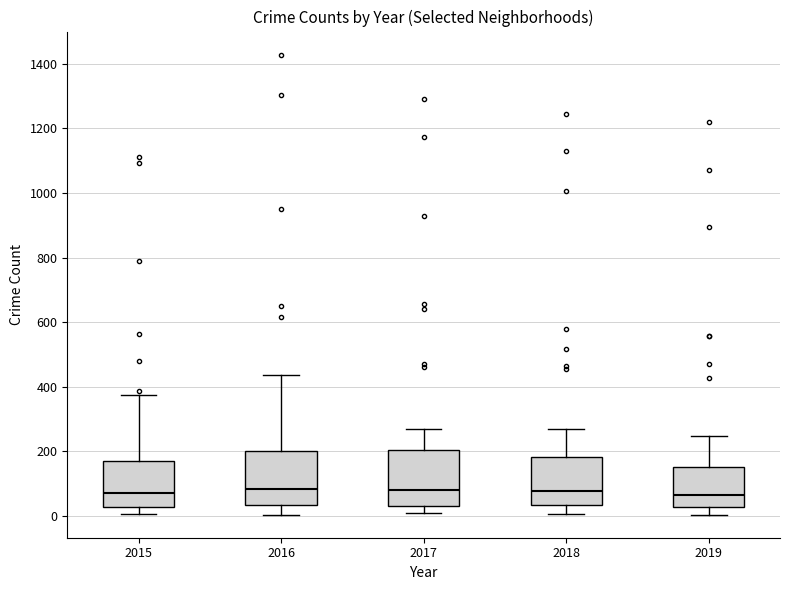

Reading left to right, transcribe this box plot: for each box, give where its median line is, the range the box spans, and where its two whiskers end, as read against the y-axis. The values are not printed on the chart, so give them approximately, as read against the axis.

2015: median 80, box 20 to 160, whiskers 0 to 380
2016: median 80, box 40 to 200, whiskers 0 to 440
2017: median 80, box 40 to 200, whiskers 0 to 260
2018: median 80, box 40 to 180, whiskers 0 to 280
2019: median 60, box 20 to 160, whiskers 0 to 240